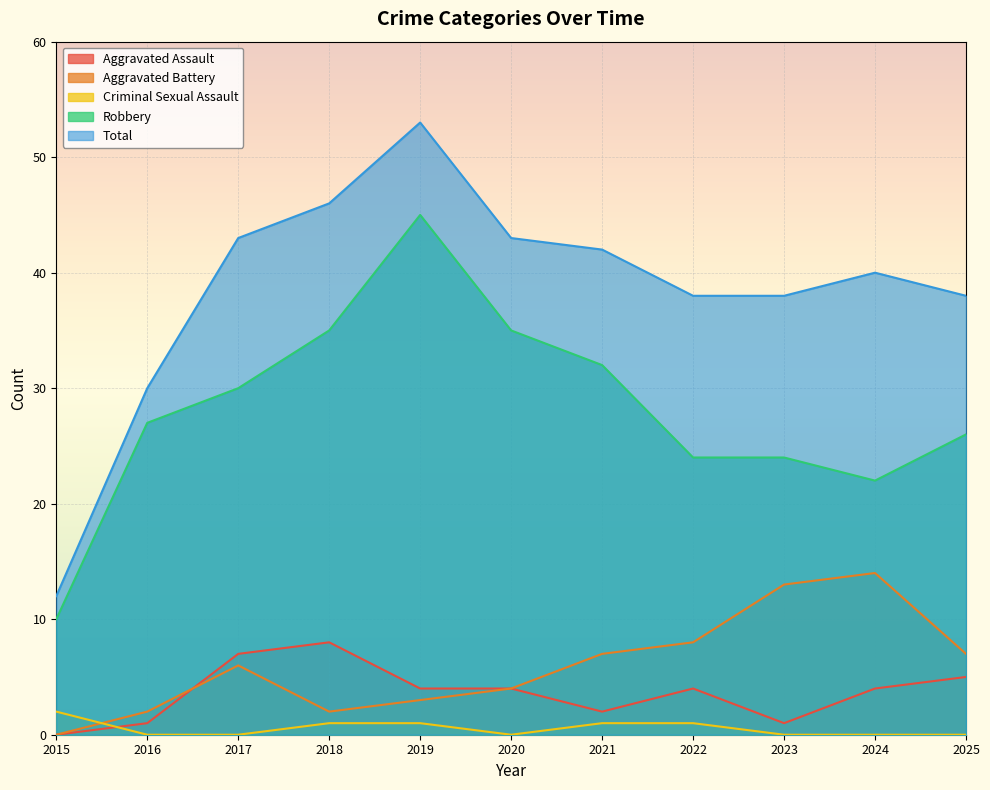

What are all the series names shown in the legend?

Aggravated Assault, Aggravated Battery, Criminal Sexual Assault, Robbery, Total